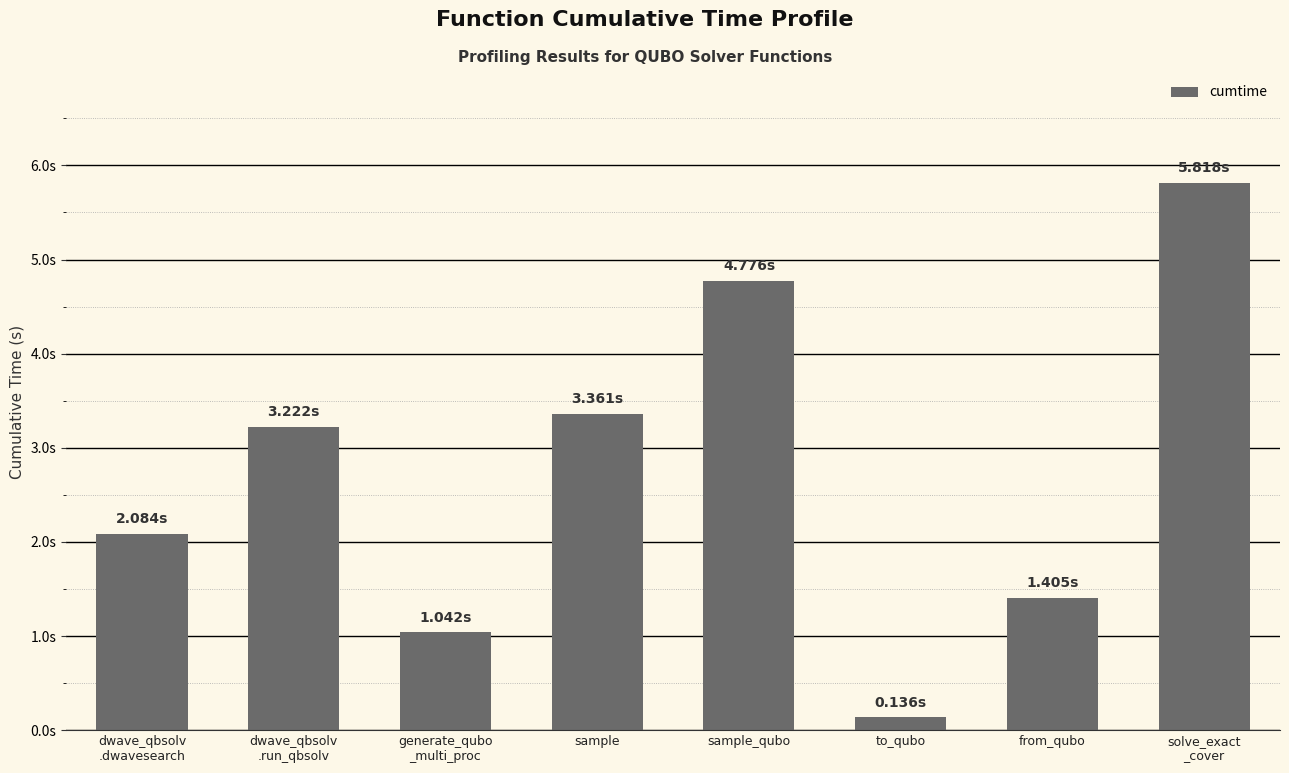

List the labels in order of value, largest first.

solve_exact
_cover, sample_qubo, sample, dwave_qbsolv
.run_qbsolv, dwave_qbsolv
.dwavesearch, from_qubo, generate_qubo
_multi_proc, to_qubo